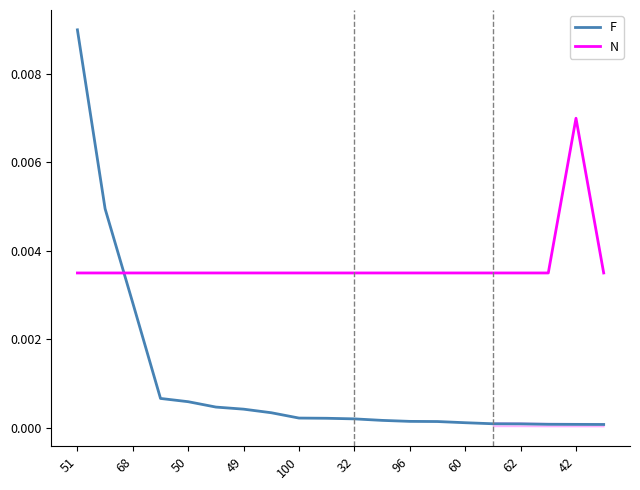

True or false: N and F cross at least once.

True